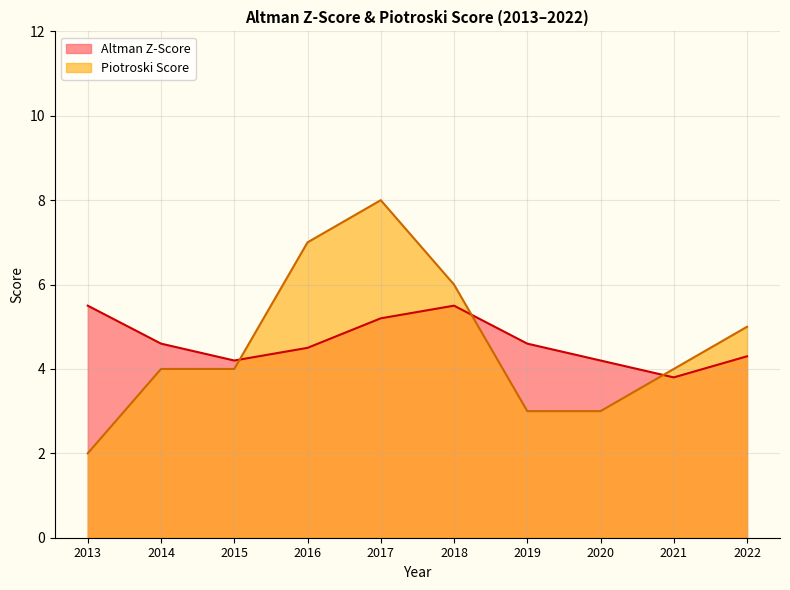

Reading left to right, extract all data points from this chart.

Altman Z-Score: 5.5	4.6	4.2	4.5	5.2	5.5	4.6	4.2	3.8	4.3
Piotroski Score: 2.0	4.0	4.0	7.0	8.0	6.0	3.0	3.0	4.0	5.0